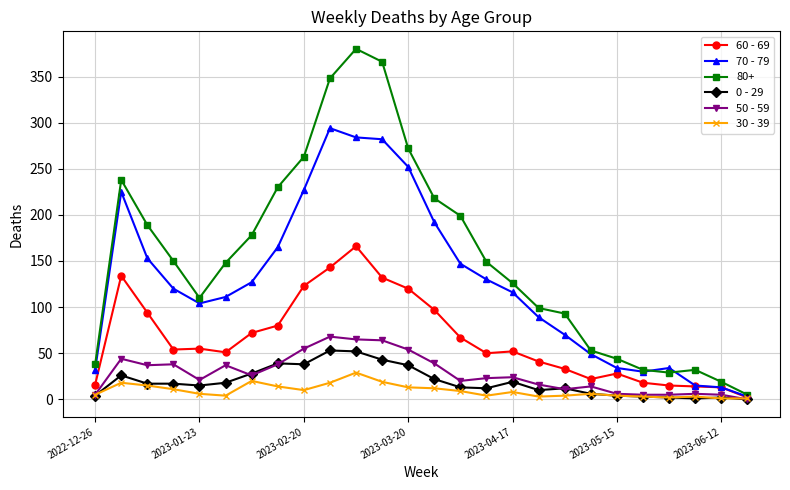

Which series has the largest total across all categories?

80+